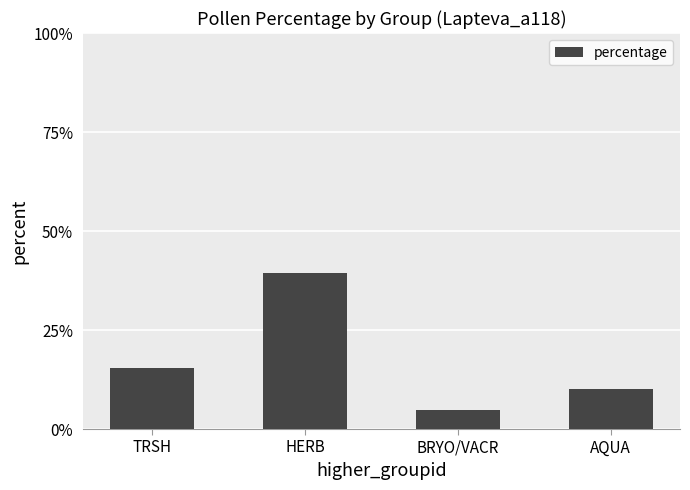

At which category does the chart reach its peak across all series?

HERB